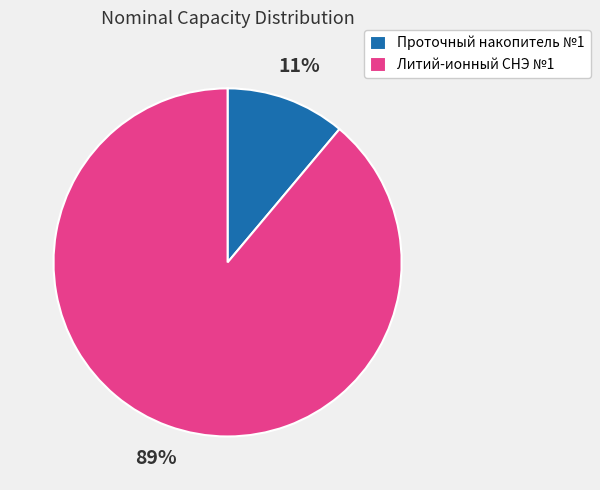

Which has a higher value, Проточный накопитель №1 or Литий-ионный СНЭ №1?

Литий-ионный СНЭ №1